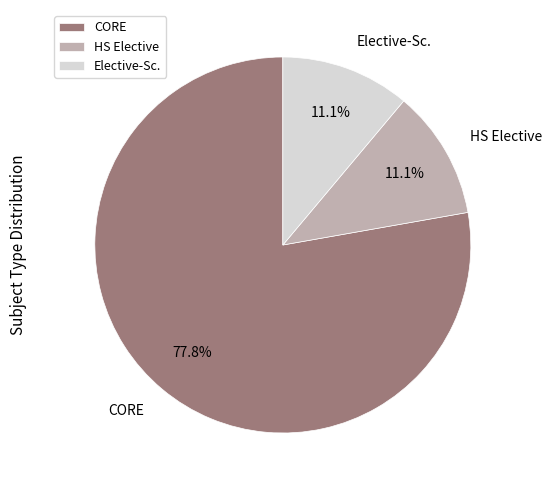

Count the number of slices in the pie.

3